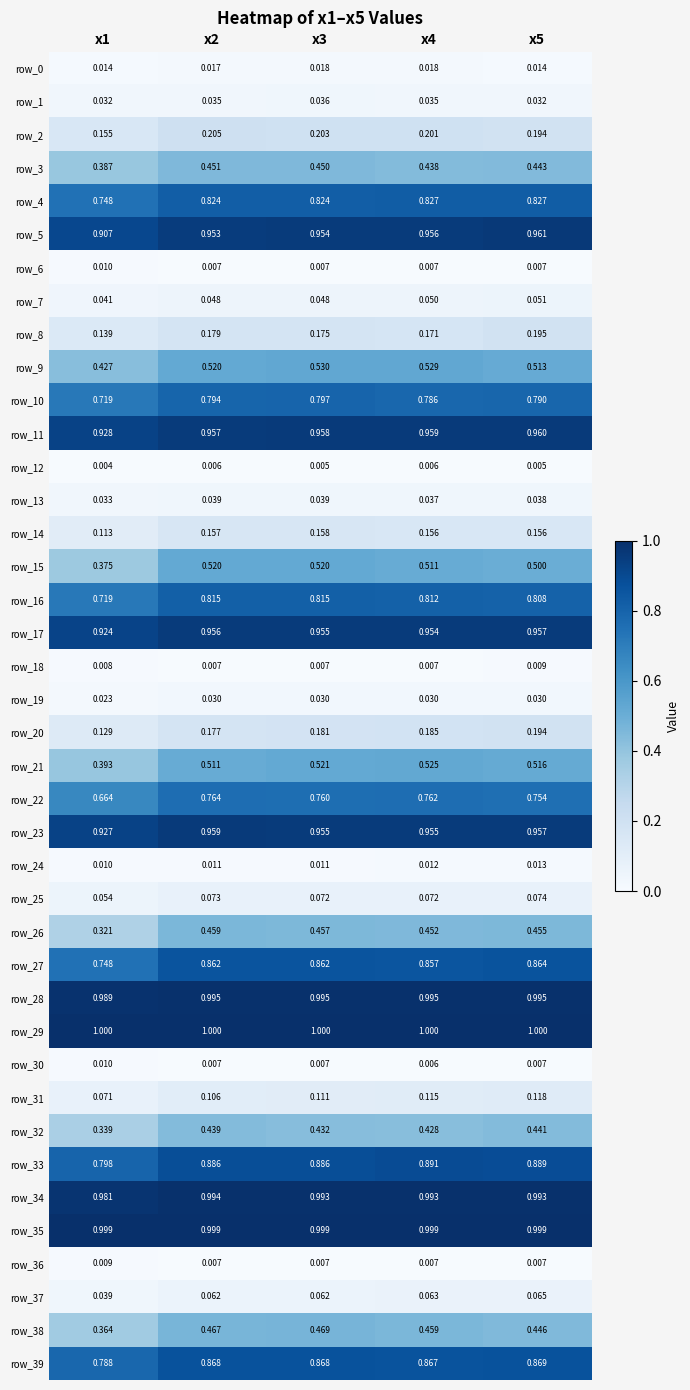

At how many categories does at least one series exceed 0?

5